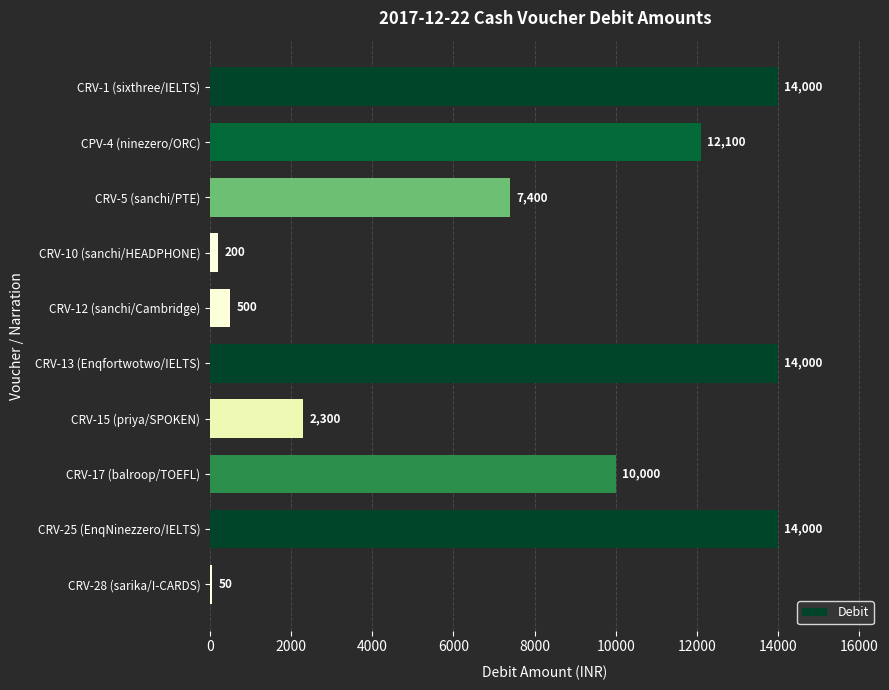

What is the difference between the second highest and second lowest values?

13800